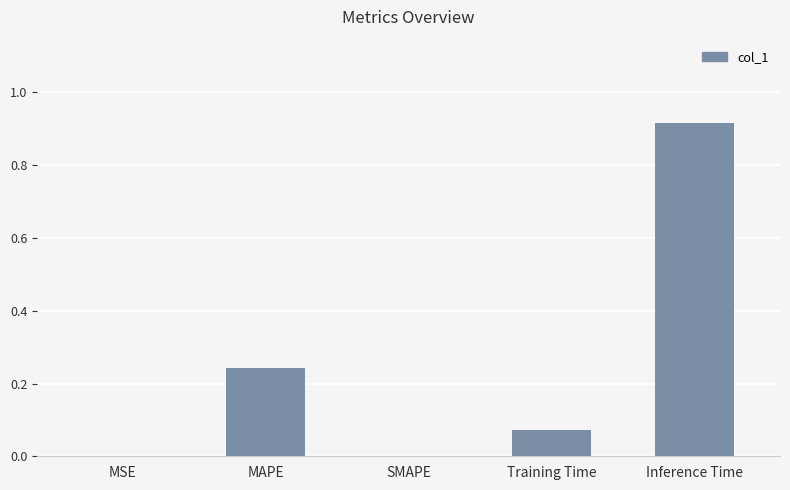

Does the chart contain stacked bars?

No